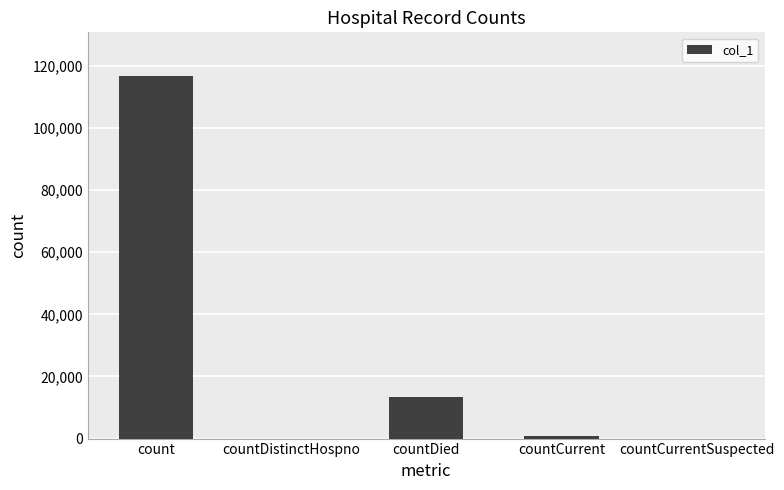

Where is the data nearest to the value 58400?

countDied